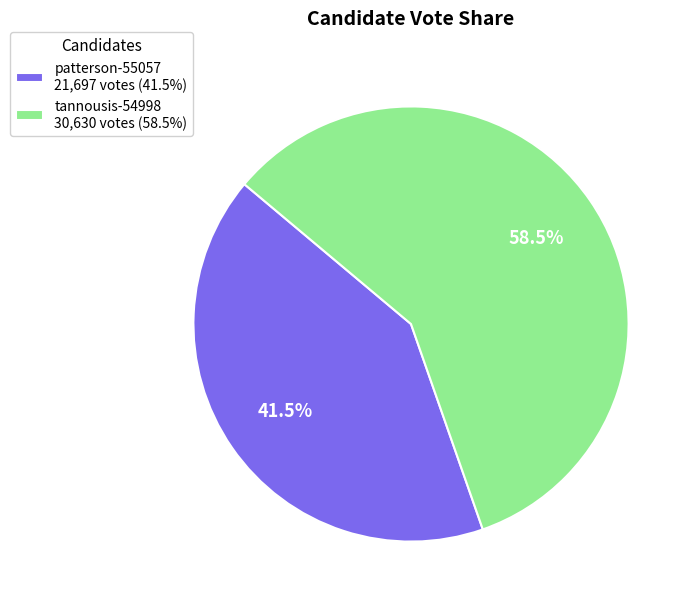

To the nearest percent, what is the combined percentage of patterson-55057 and tannousis-54998?

100%